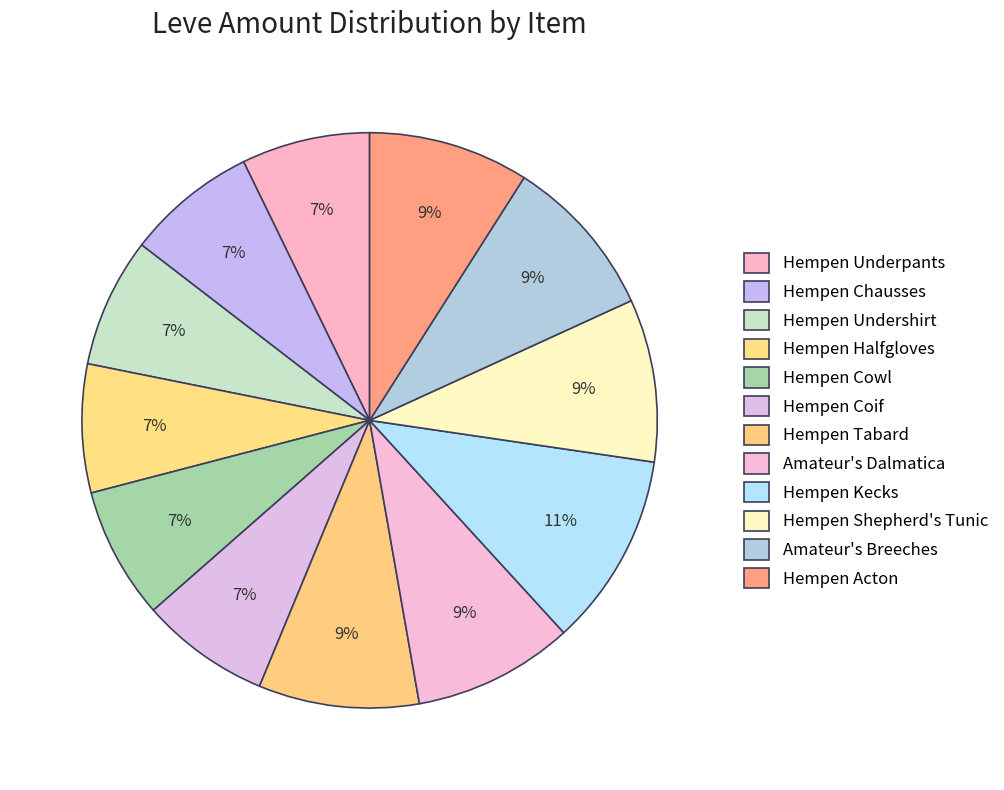

How many slices are in this pie chart?

12